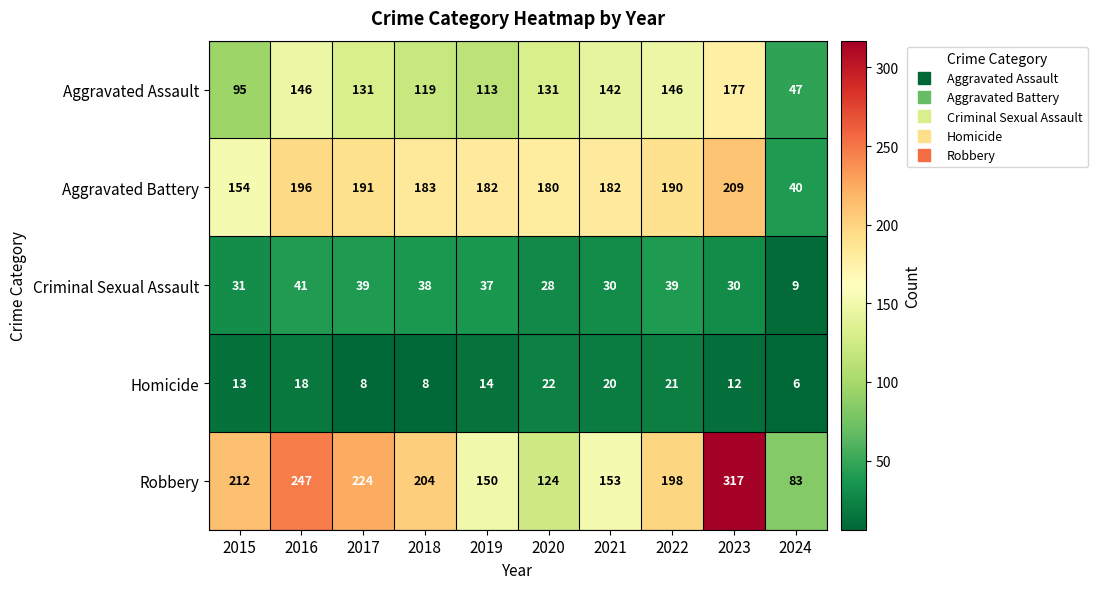

Where is Robbery nearest to the value 200?

2022